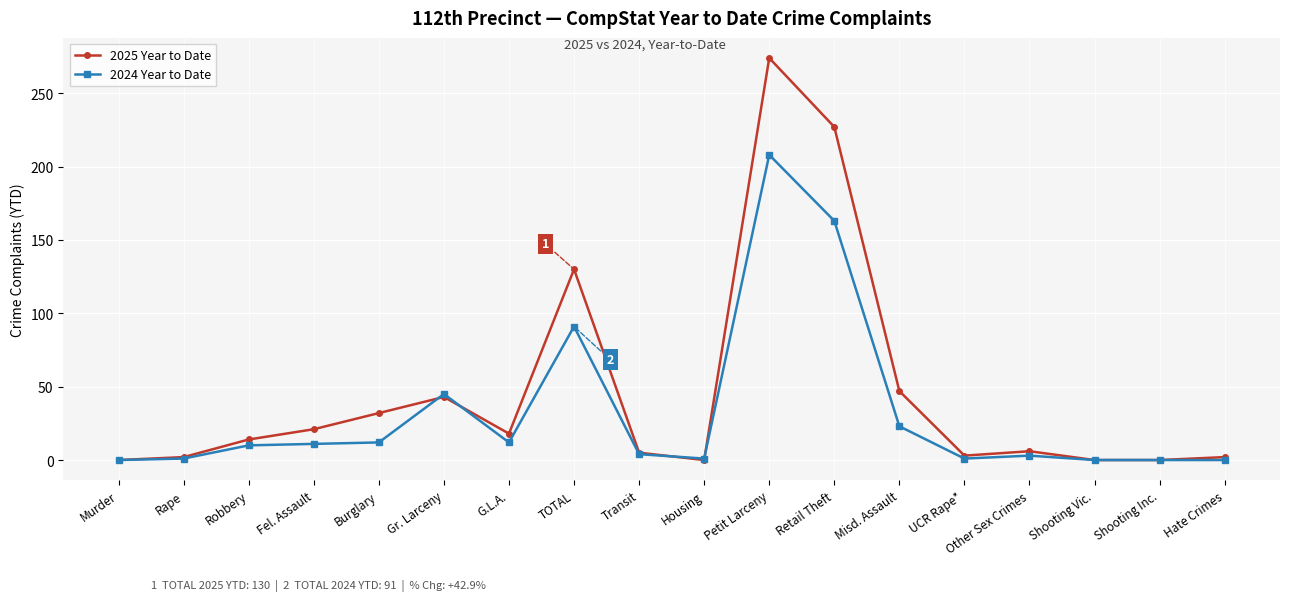

How many categories are shown in the chart?

18